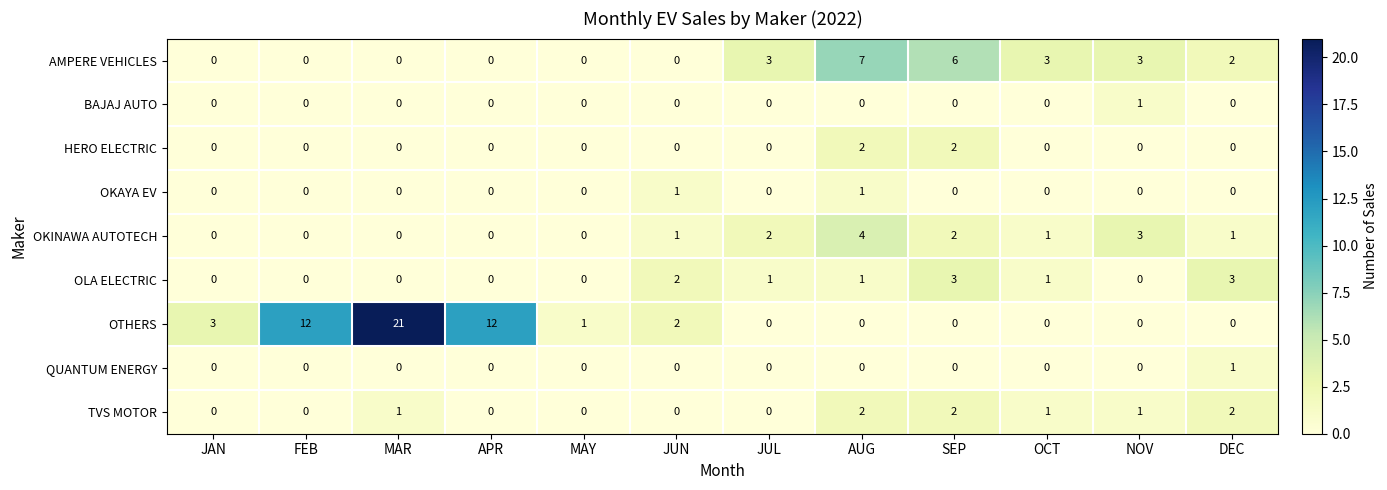

What is the total value across all series at FEB?

12